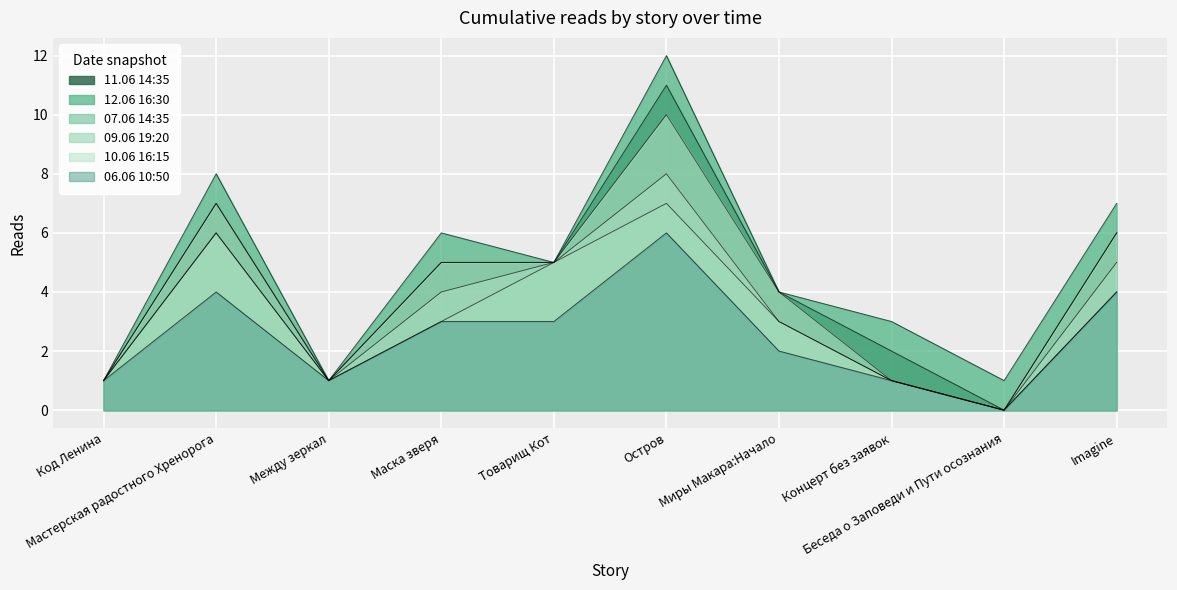

What is the label of the 1st point from the right?

Imagine